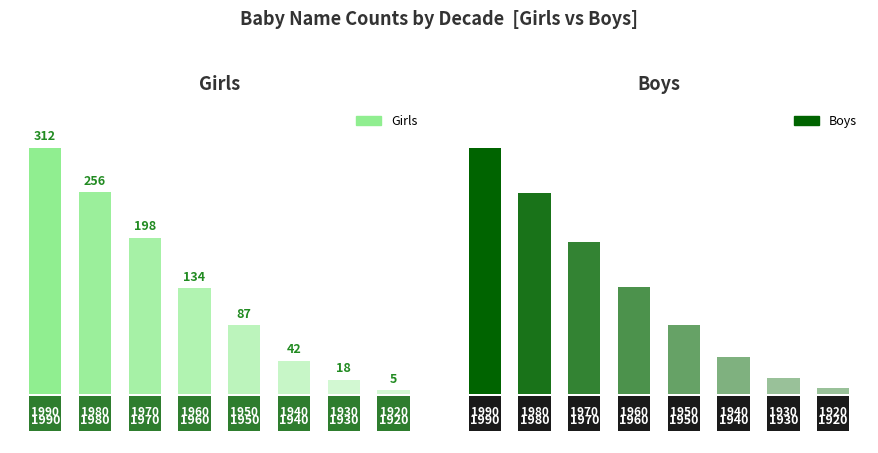

Between 1920 and 1950, which is larger?

1950